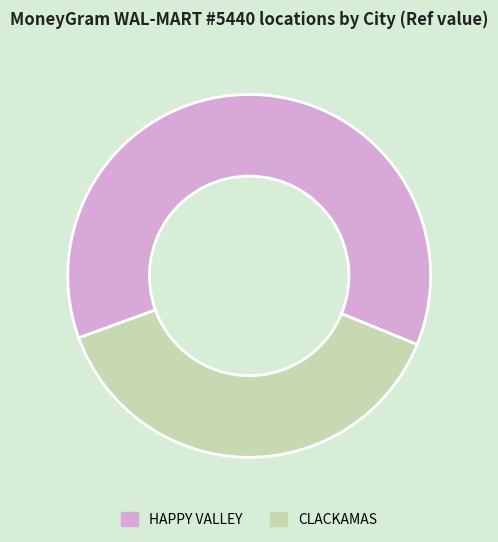

Is it true that HAPPY VALLEY is 62% of the pie?

True